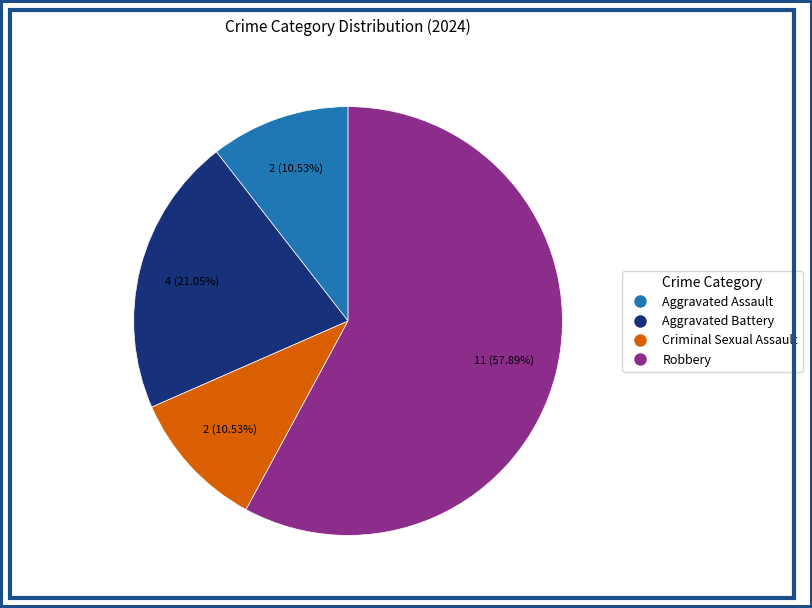

Does Criminal Sexual Assault account for over 50% of the chart?

No